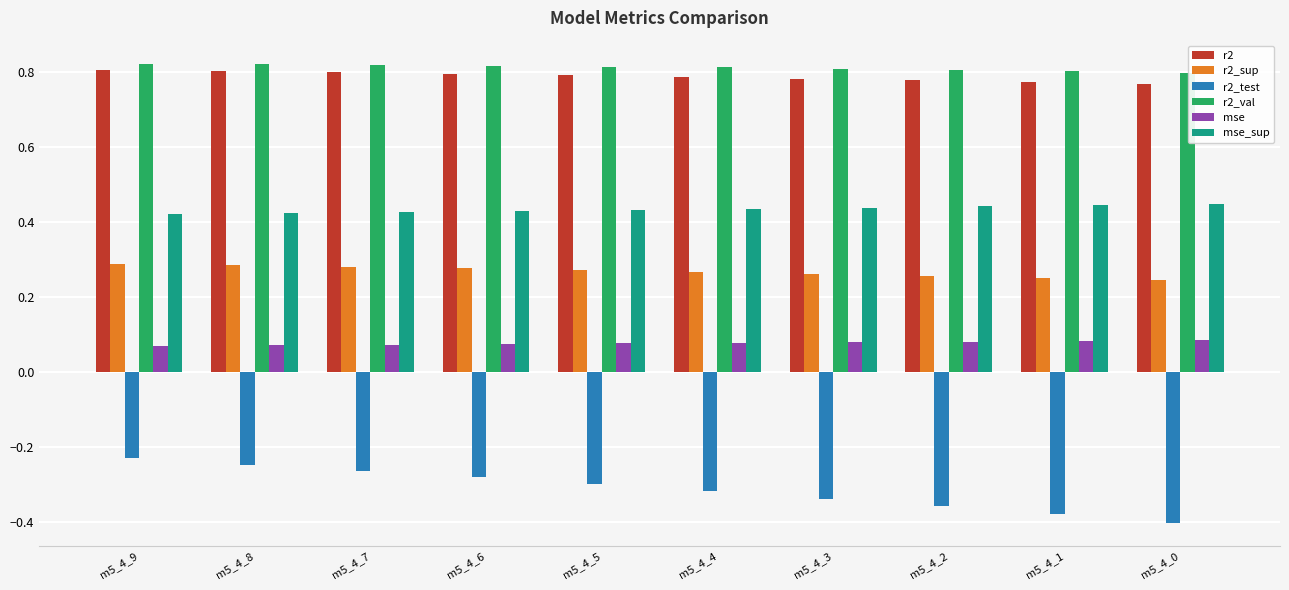

At m5_4_3, list the series in order from largest to smallest.

r2_val, r2, mse_sup, r2_sup, mse, r2_test